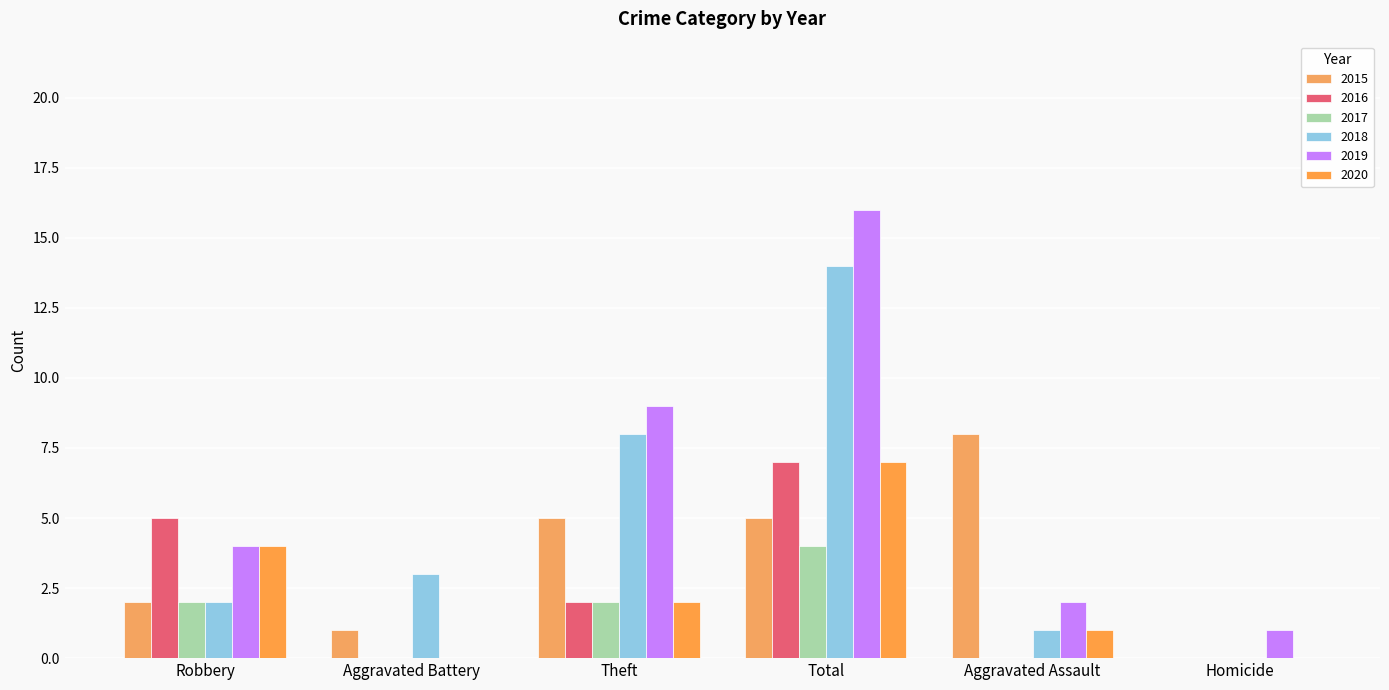

What are all the series names shown in the legend?

2015, 2016, 2017, 2018, 2019, 2020